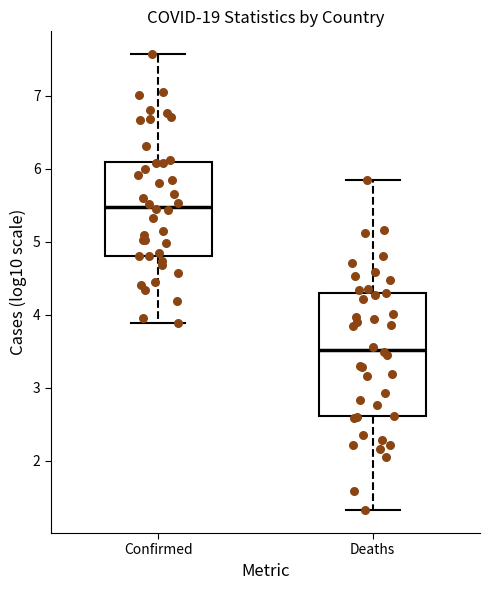

Comparing the boxes themselves (not the whiskers), which one is the tallest?

Deaths